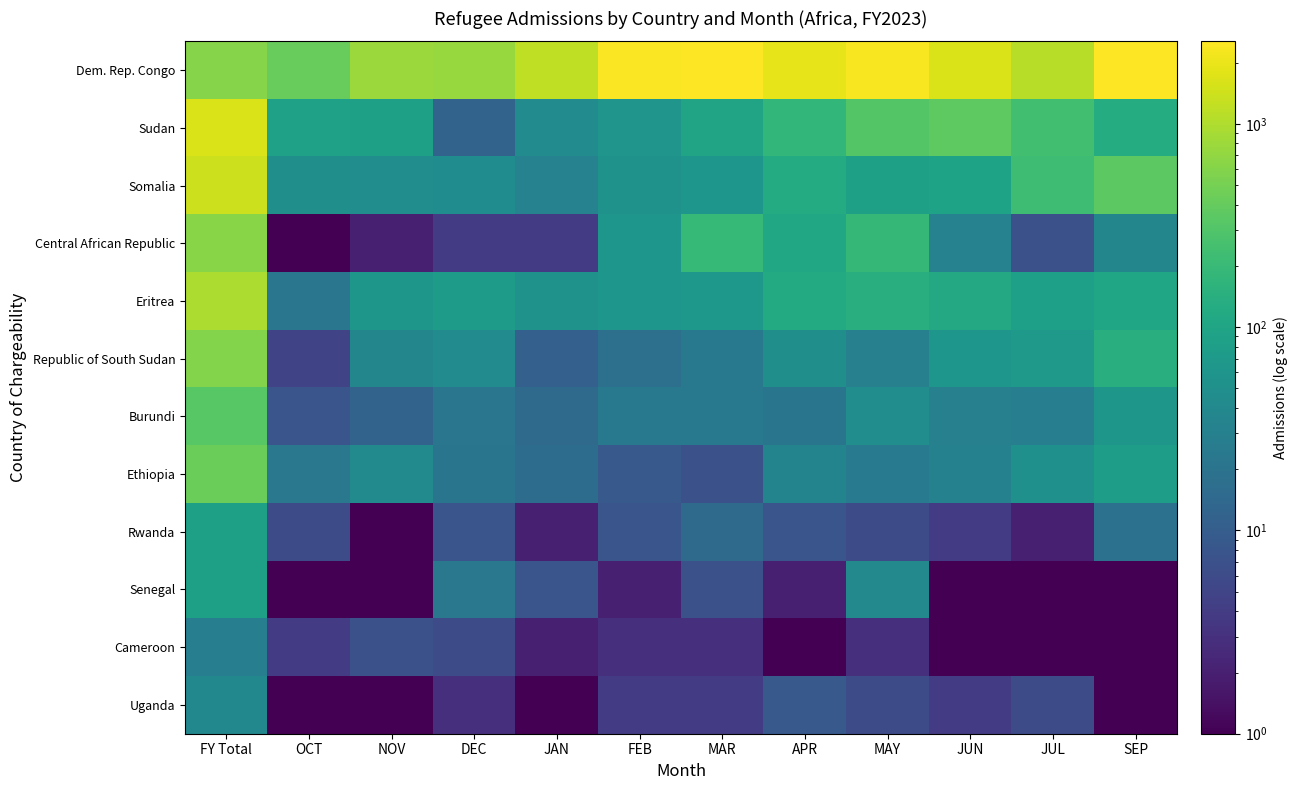

Rank the series at NOV from highest to lowest value.

Dem. Rep. Congo, Sudan, Eritrea, Somalia, Ethiopia, Republic of South Sudan, Burundi, Cameroon, Central African Republic, Rwanda, Senegal, Uganda